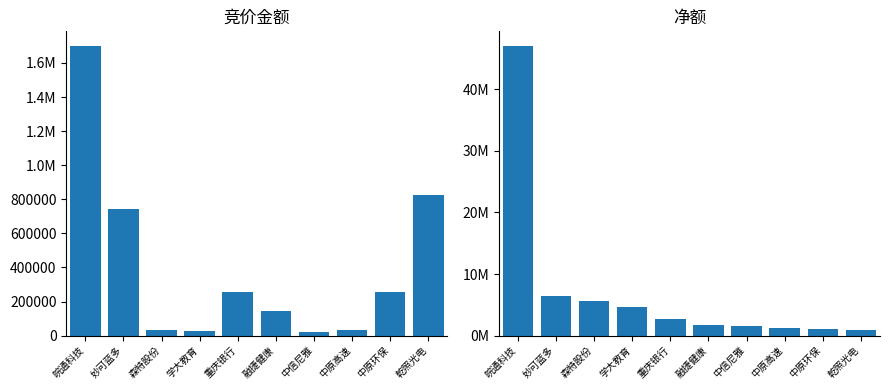

Are the bars horizontal?

No